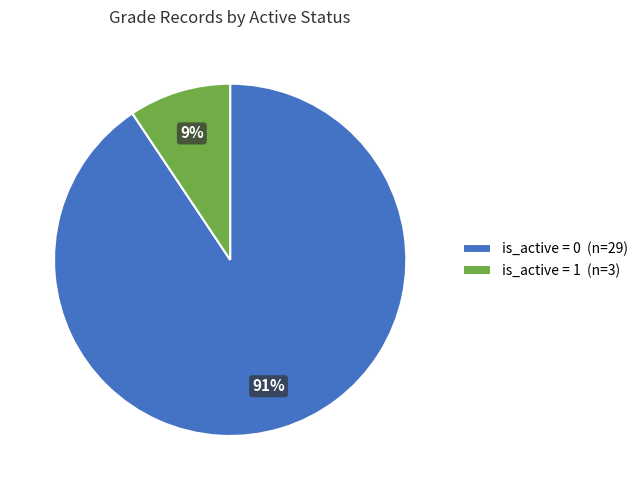

How many slices are in this pie chart?

2